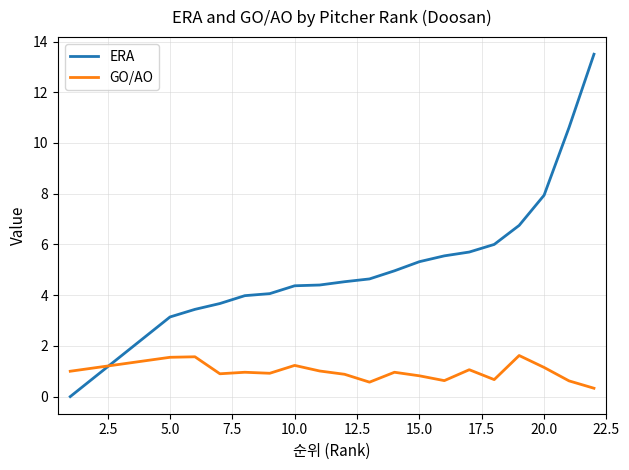

How many distinct data groups are displayed?

2